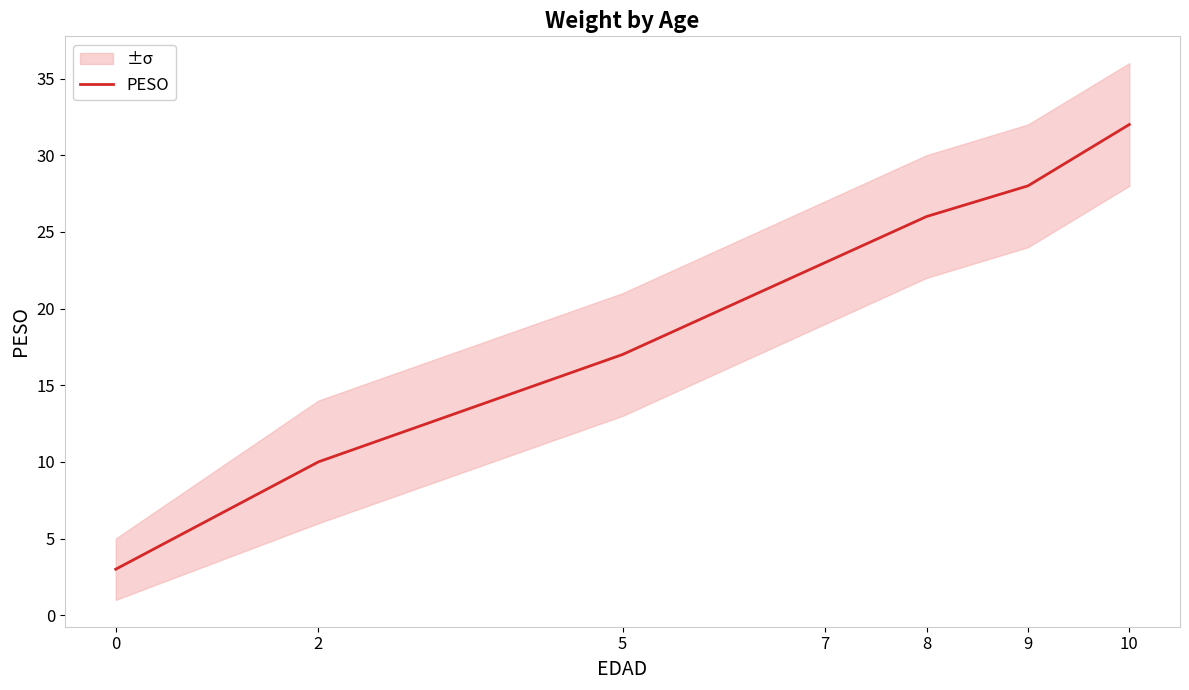

Reading left to right, extract all data points from this chart.

0=3	2=10	5=17	7=23	8=26	9=28	10=32